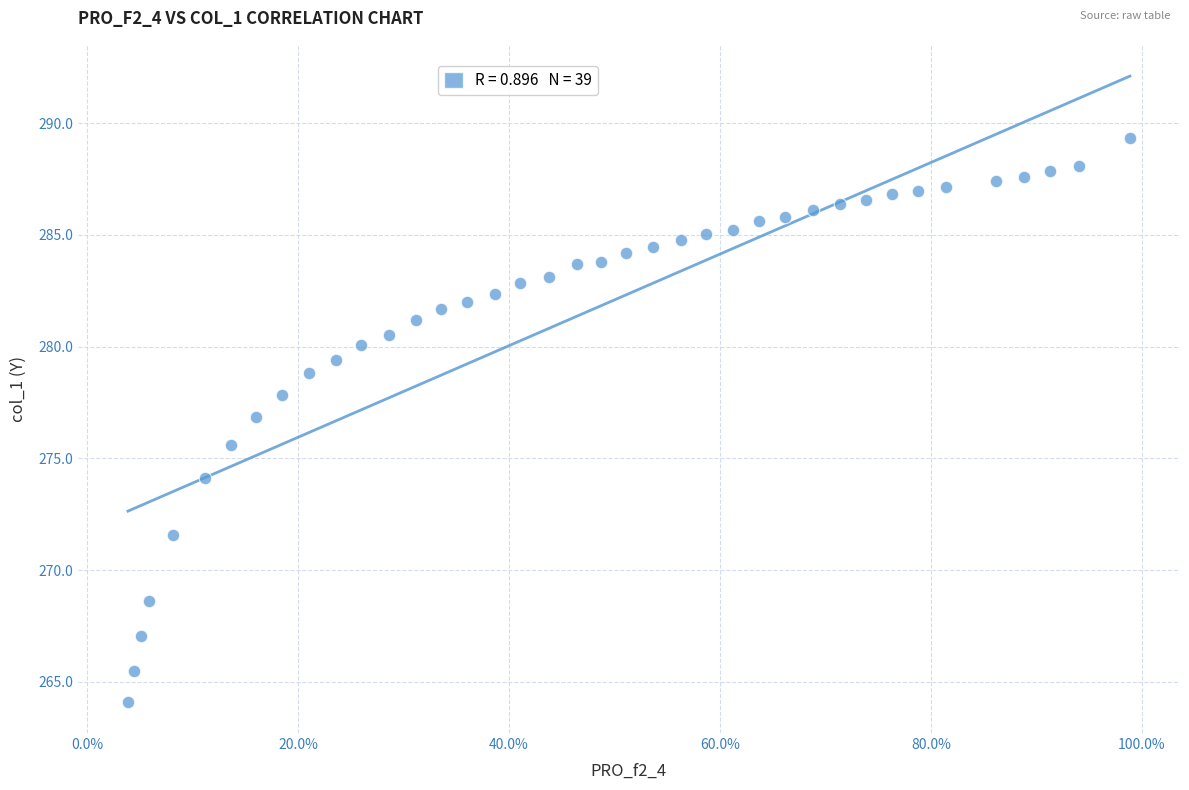

What Y value in the scatter plot is closest to 276?

275.6